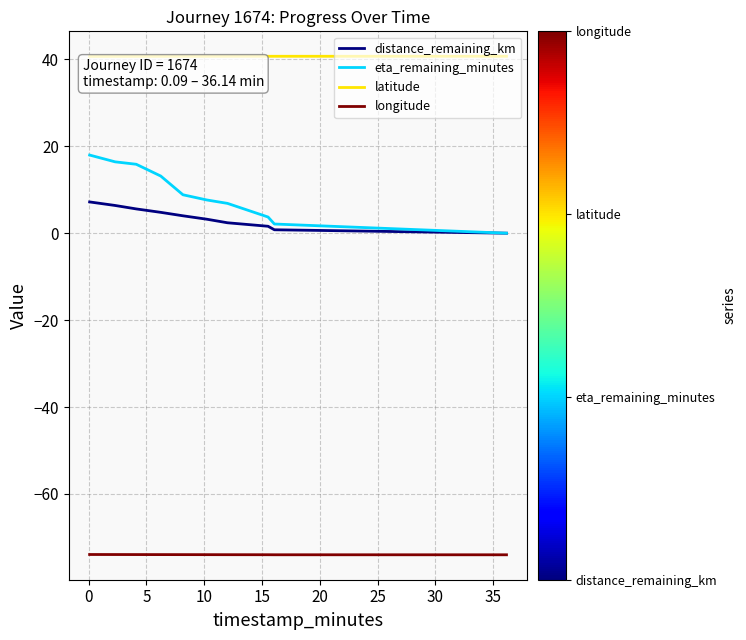

Which series has the largest range (max minus min)?

eta_remaining_minutes